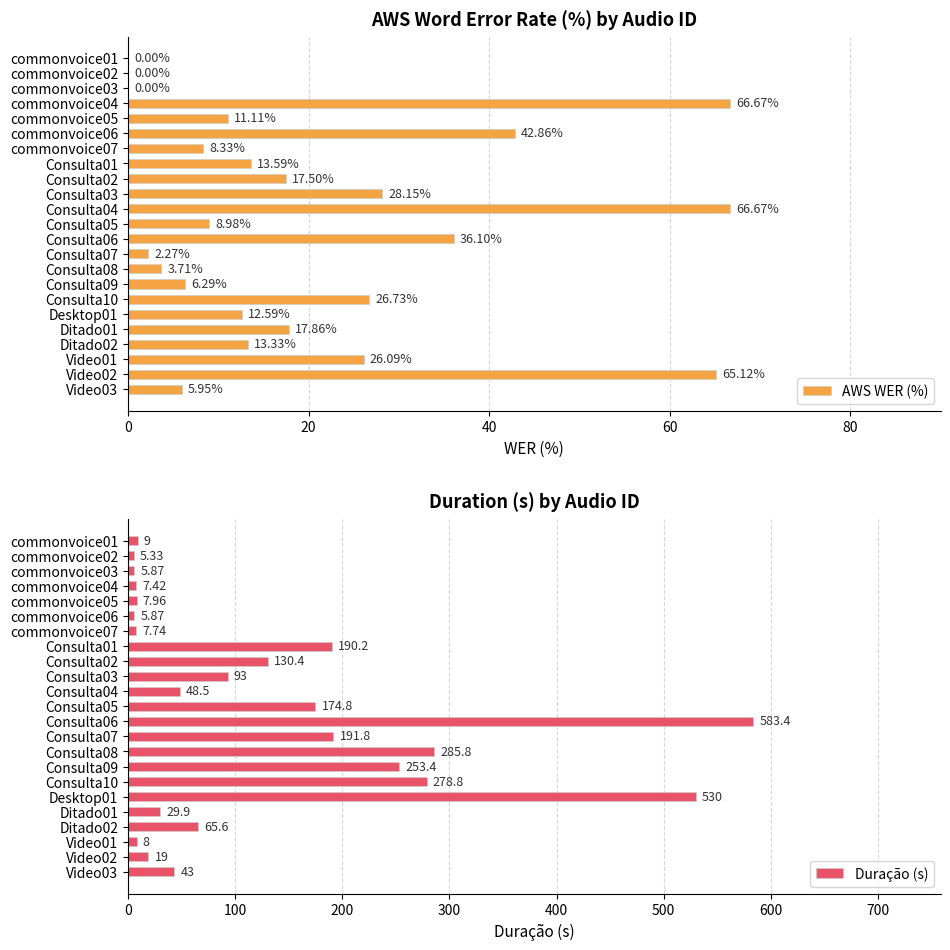

What is the sum of all AWS WER (%) values?

479.9